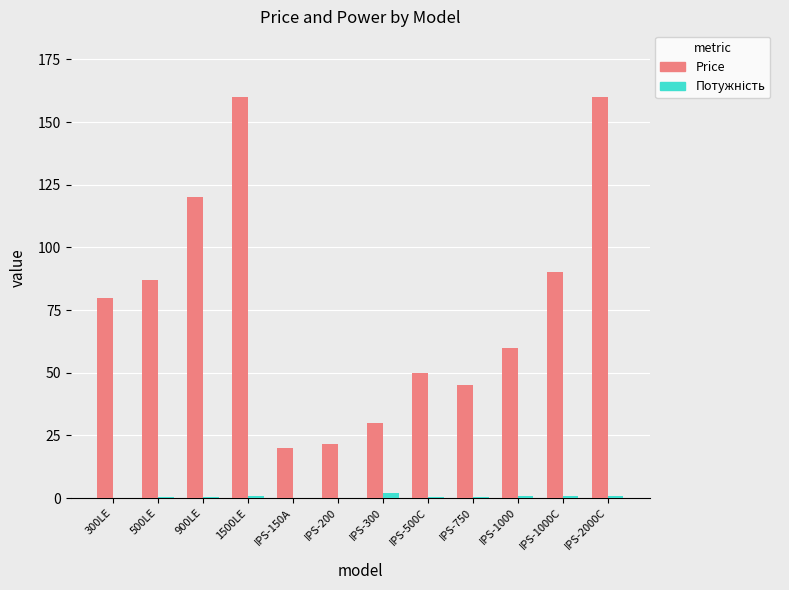

The Price series shows 78.4 at IPS-750. True or false?

False